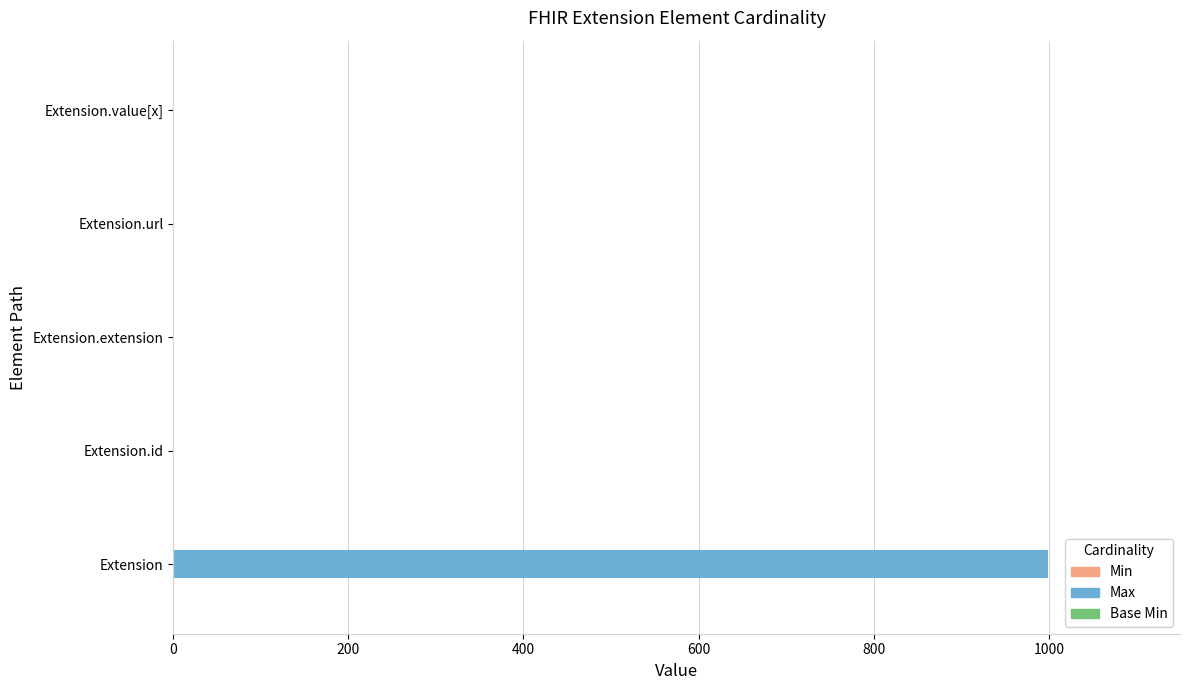

At which category is the sum across all series the highest?

Extension